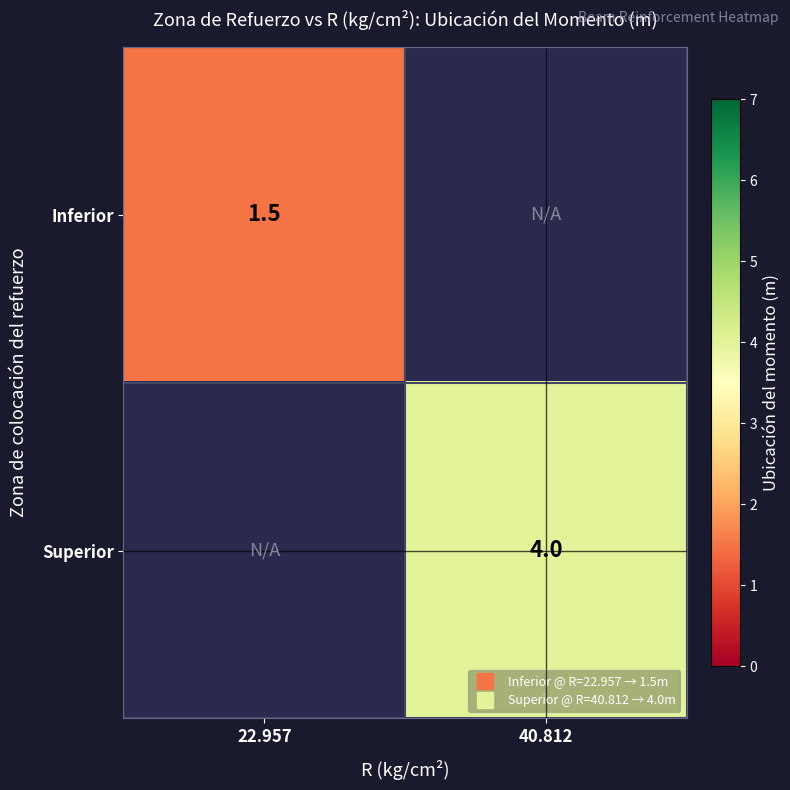

Rank the series at 40.812 from highest to lowest value.

Superior, Inferior